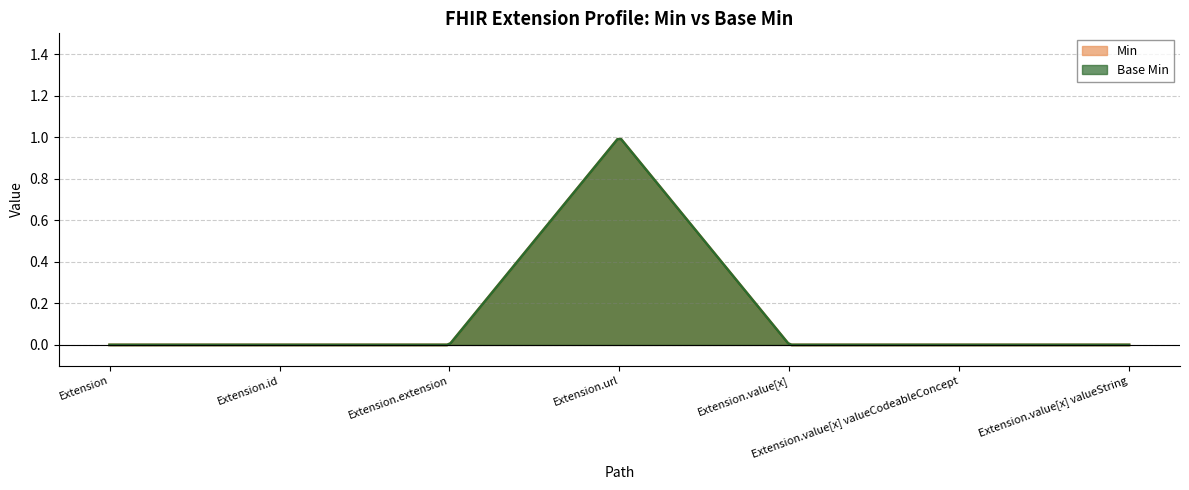

Which series has the largest total across all categories?

Min